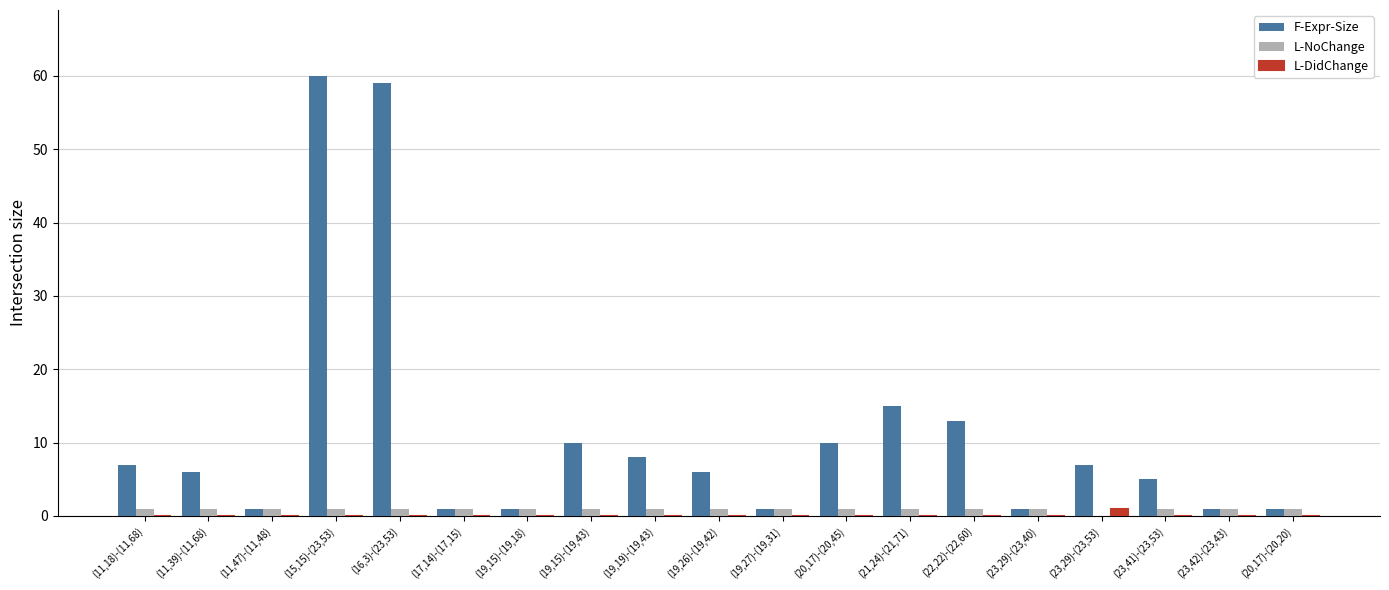

Is the value of L-DidChange at (20,17)-(20,20) greater than the value of L-NoChange at (23,42)-(23,43)?

No